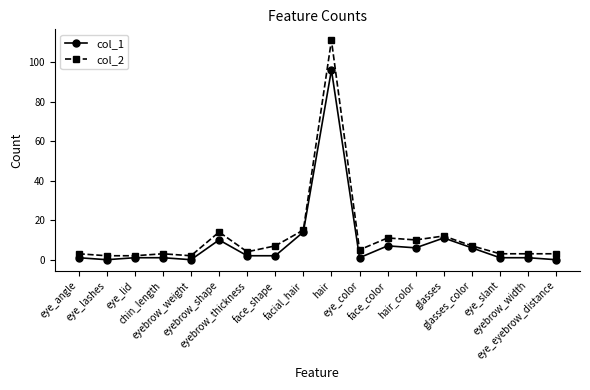

Which series has the widest spread of values?

col_2